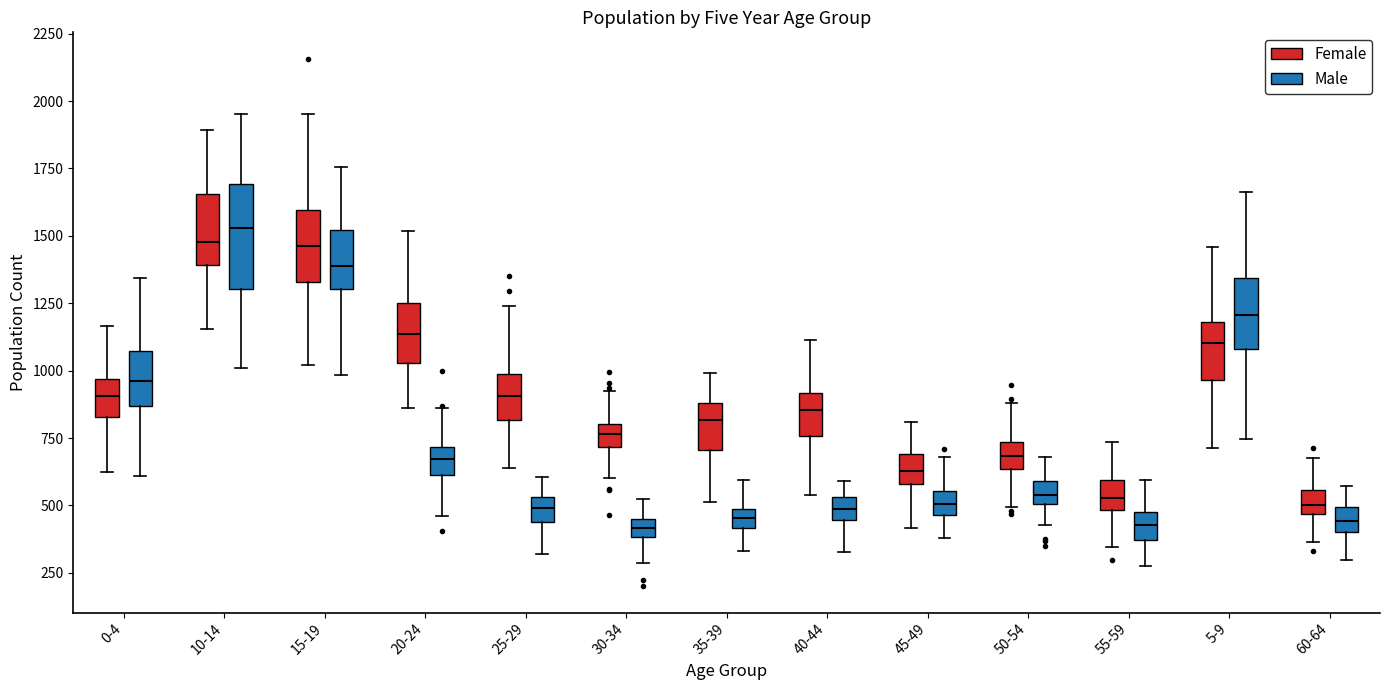

Which box has the highest median line?

10-14 (Male)